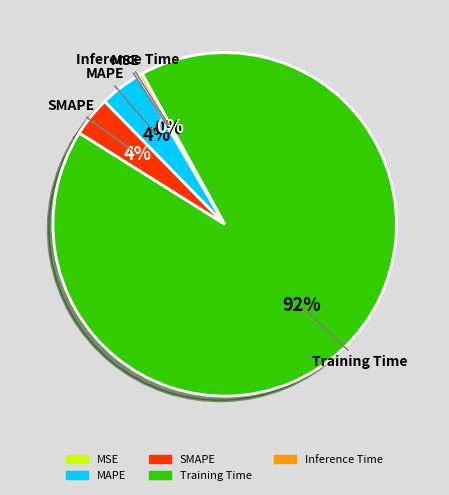

To the nearest percent, what is the average slice percentage?

20%